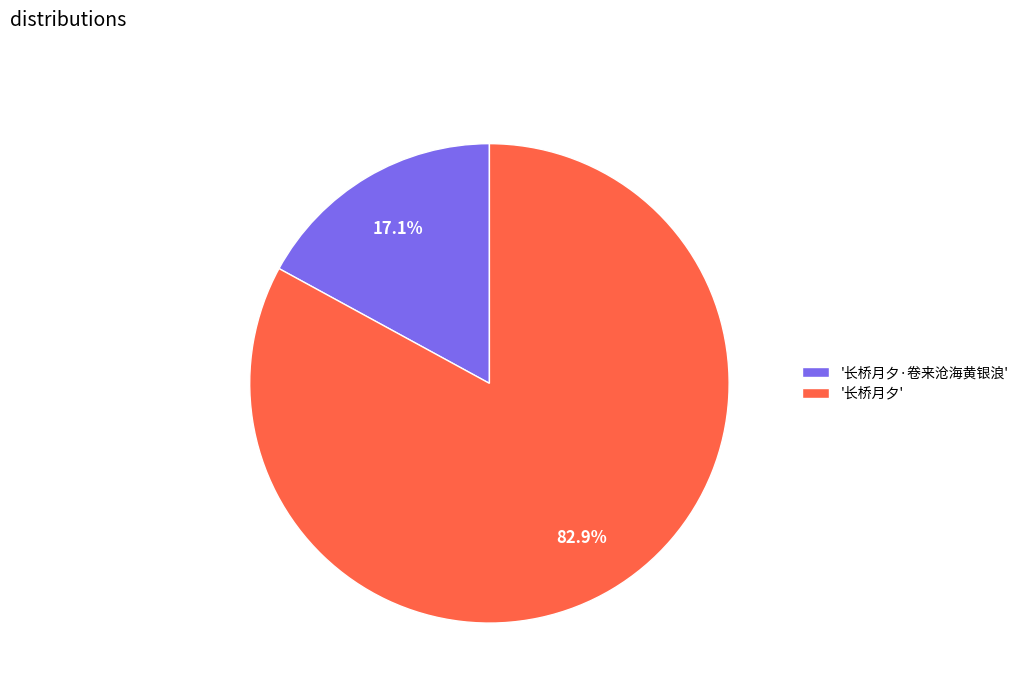

Rank the categories by value from lowest to highest.

'长桥月夕·卷来沧海黄银浪', '长桥月夕'